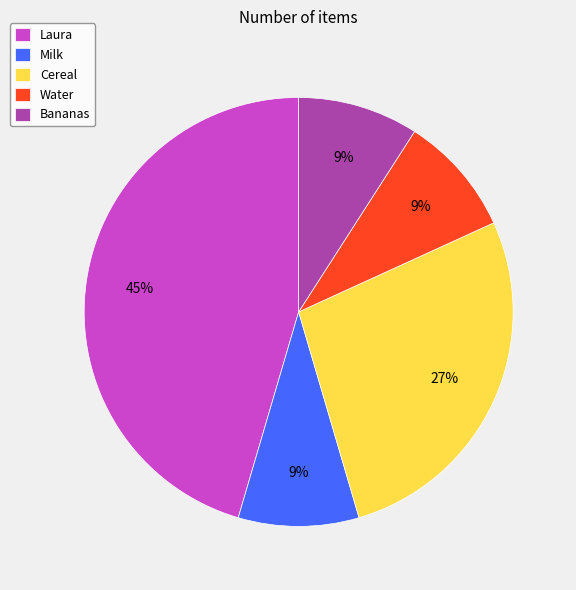

What percentage is the Milk slice, to the nearest percent?

9%